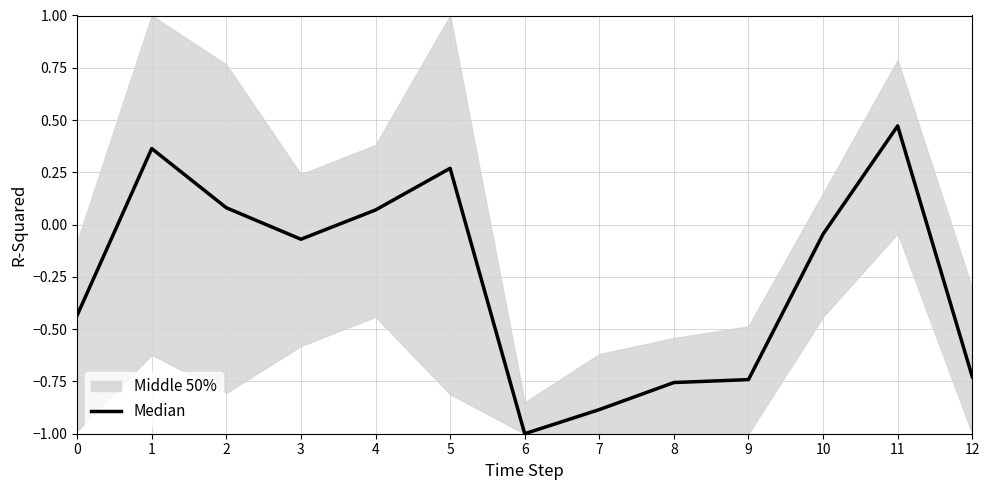

What is the difference between the values at 8 and 7?

0.1